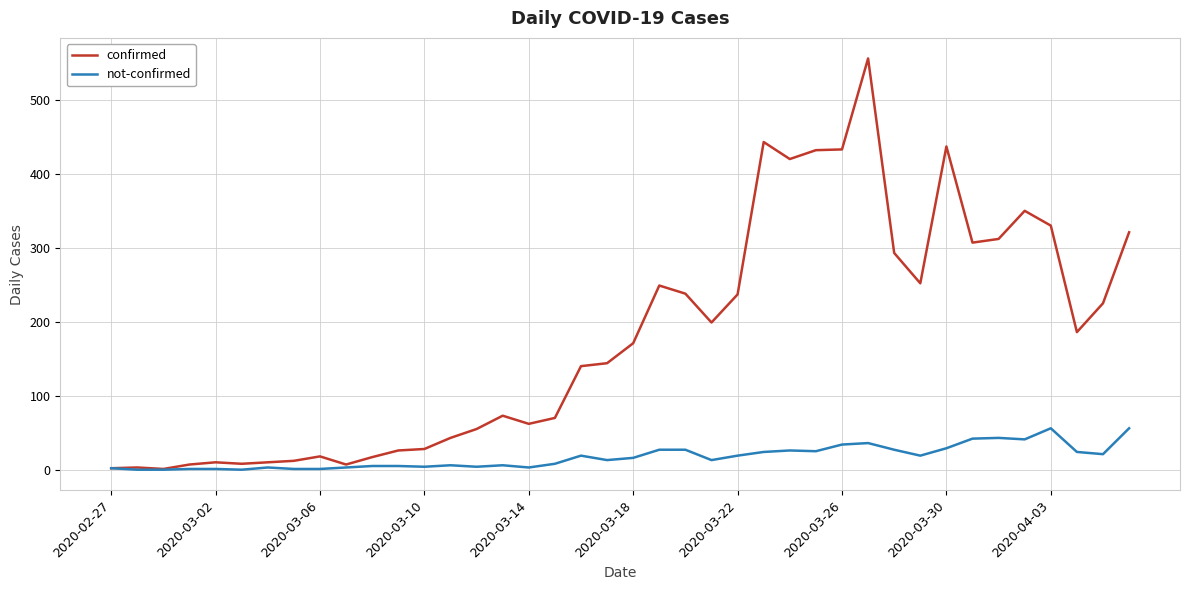

What are all the series names shown in the legend?

confirmed, not-confirmed